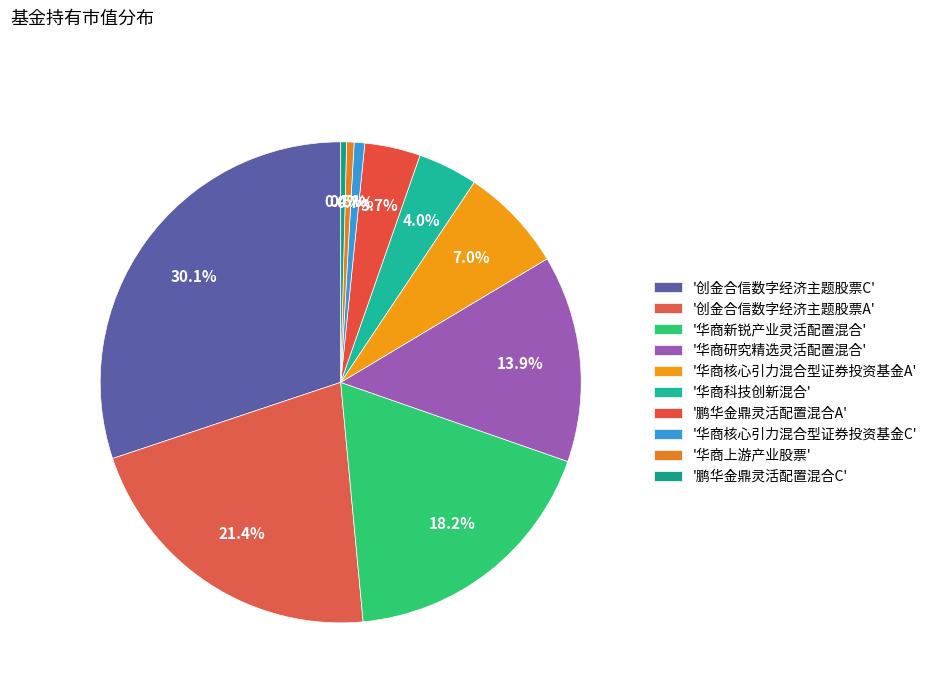

How many slices are in this pie chart?

10